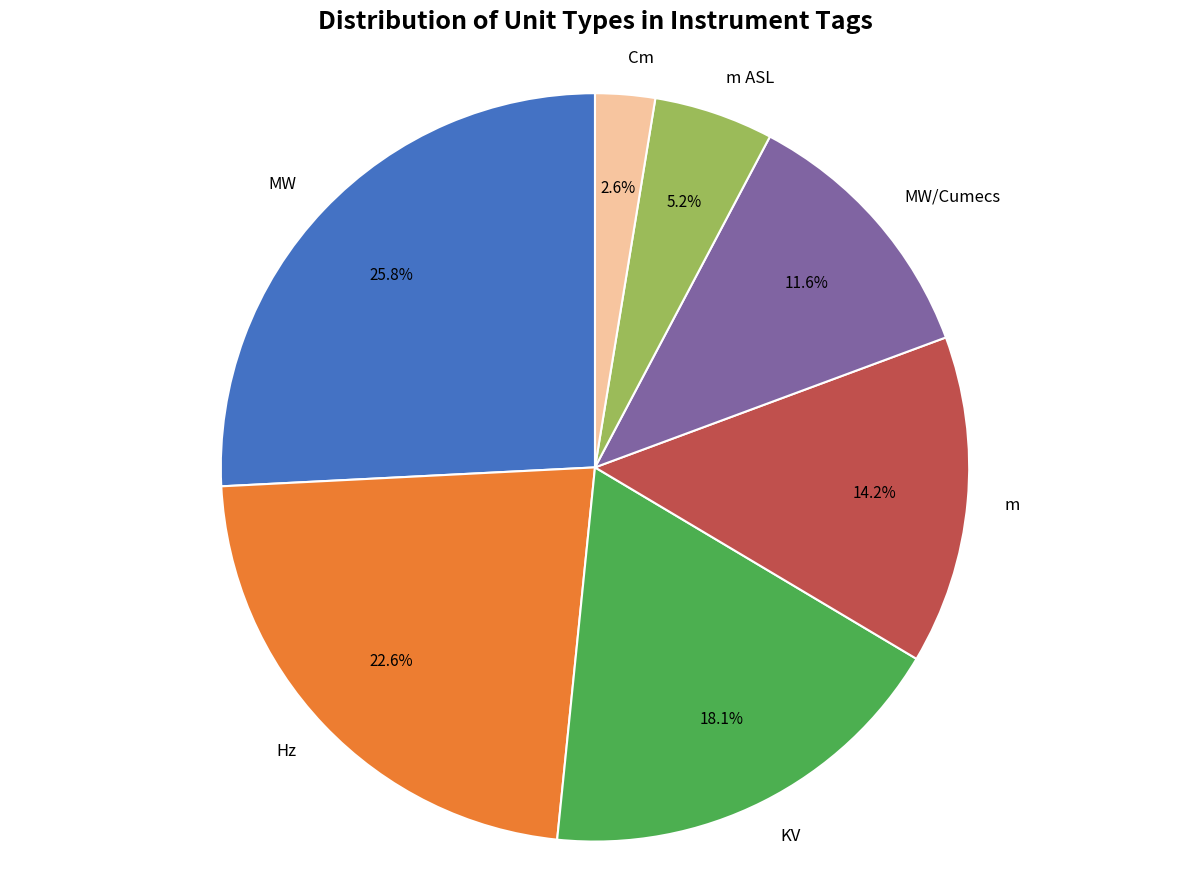

Is there any slice that represents more than half of the pie?

No